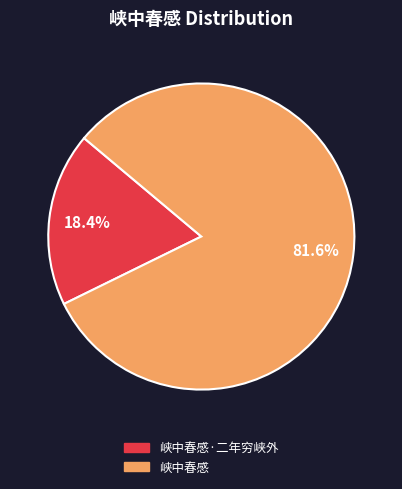

To the nearest percent, what is the combined percentage of 峡中春感 and 峡中春感·二年穷峡外?

100%